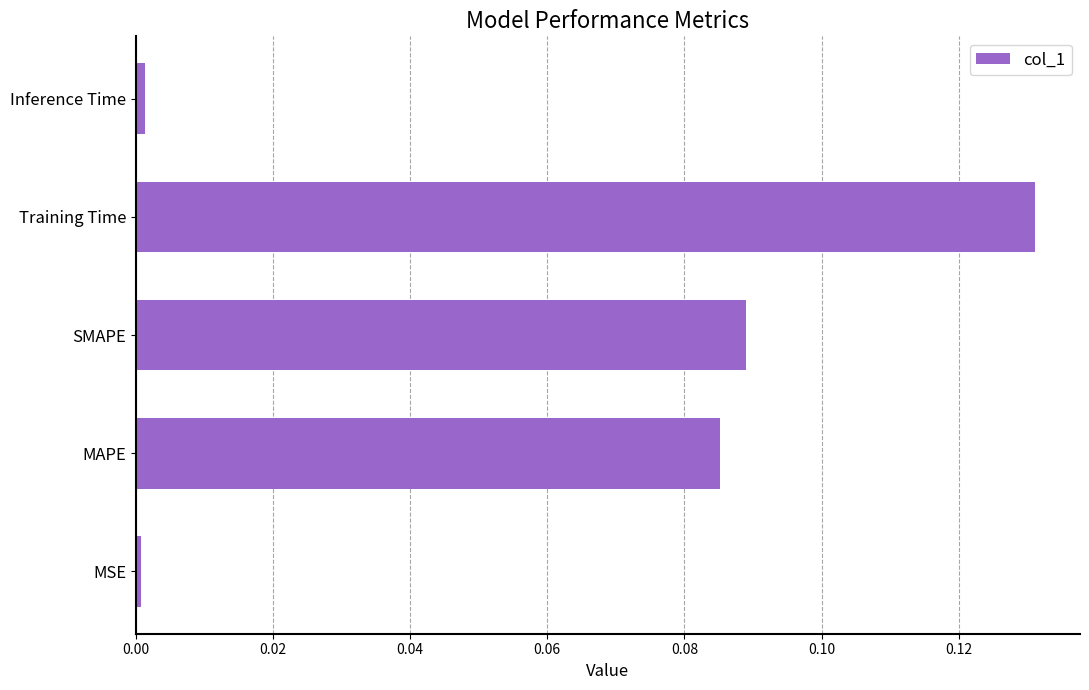

Between SMAPE and MAPE, which is larger?

SMAPE